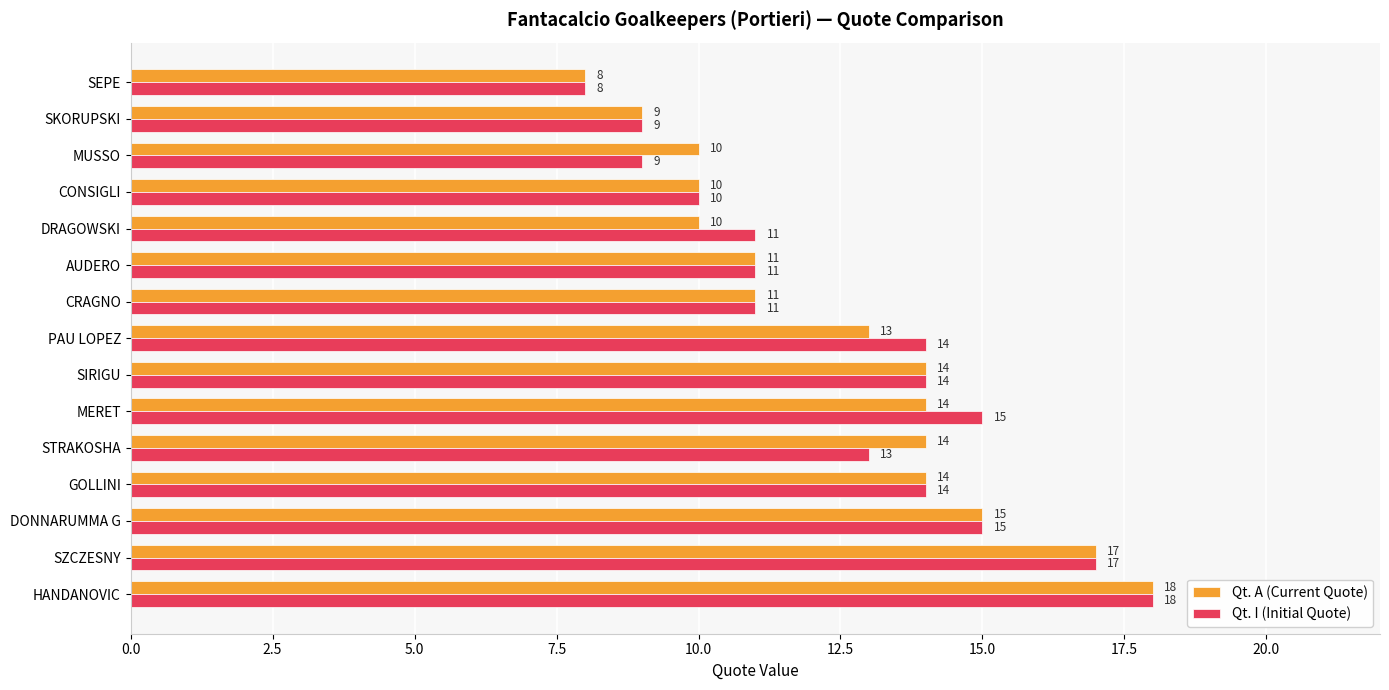

The value of Qt. A (Current Quote) at SKORUPSKI is 9. True or false?

True